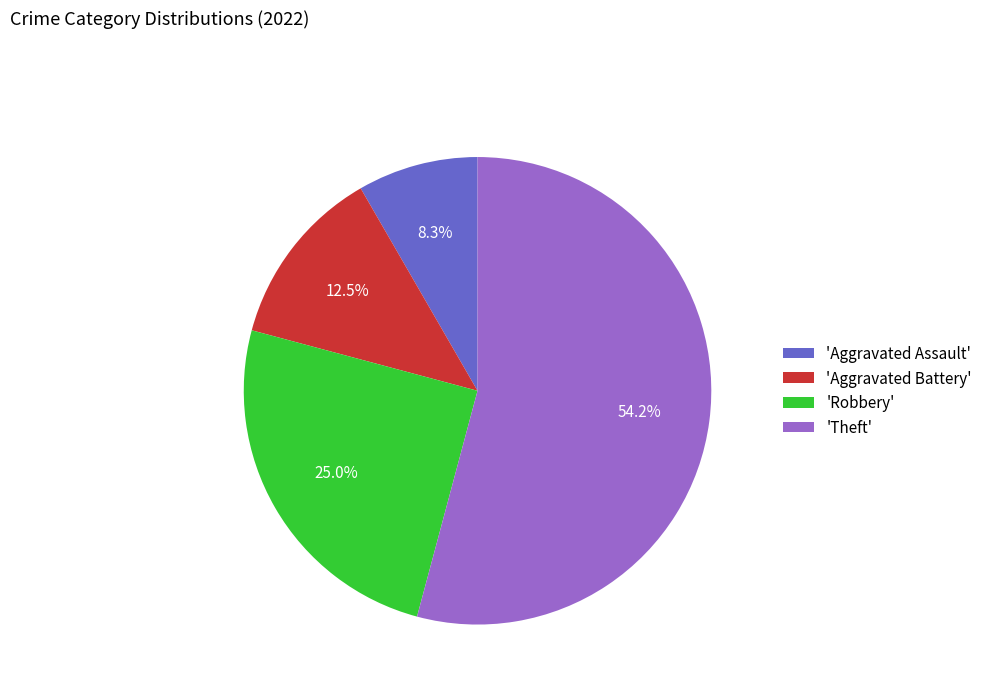

Between 'Aggravated Assault' and 'Aggravated Battery', which is larger?

'Aggravated Battery'